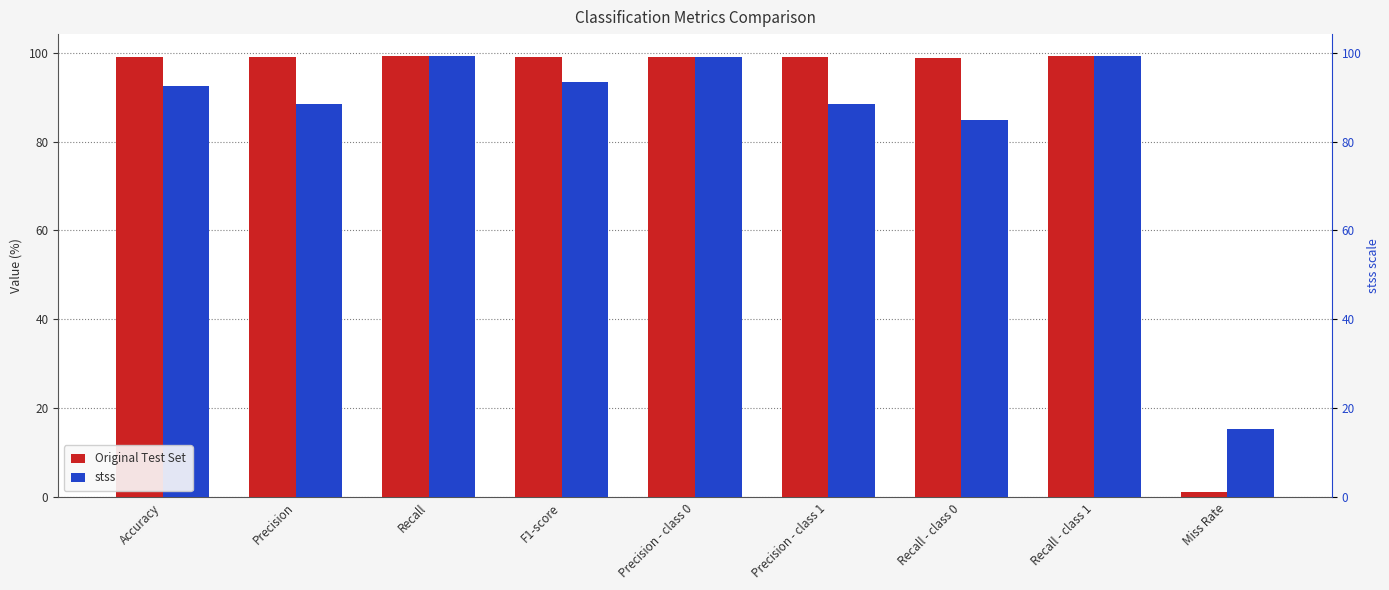

Where does the Original Test Set series first go above 99?

Accuracy